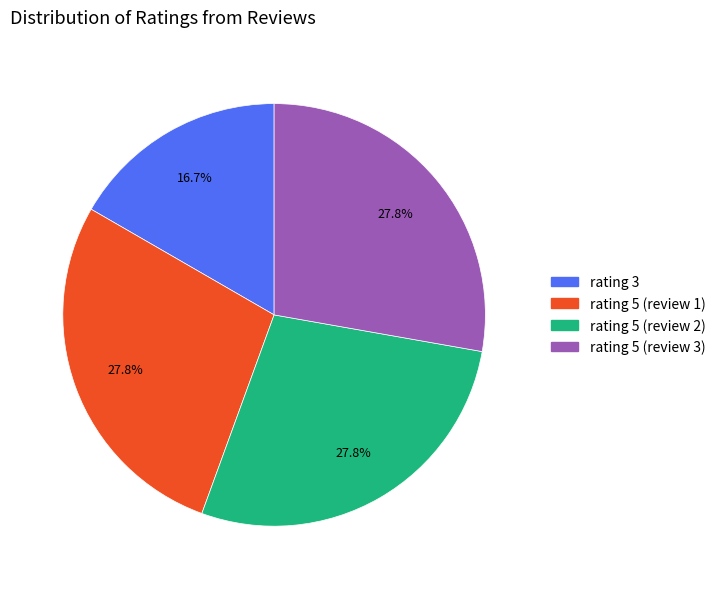

Is there any slice that represents more than half of the pie?

No